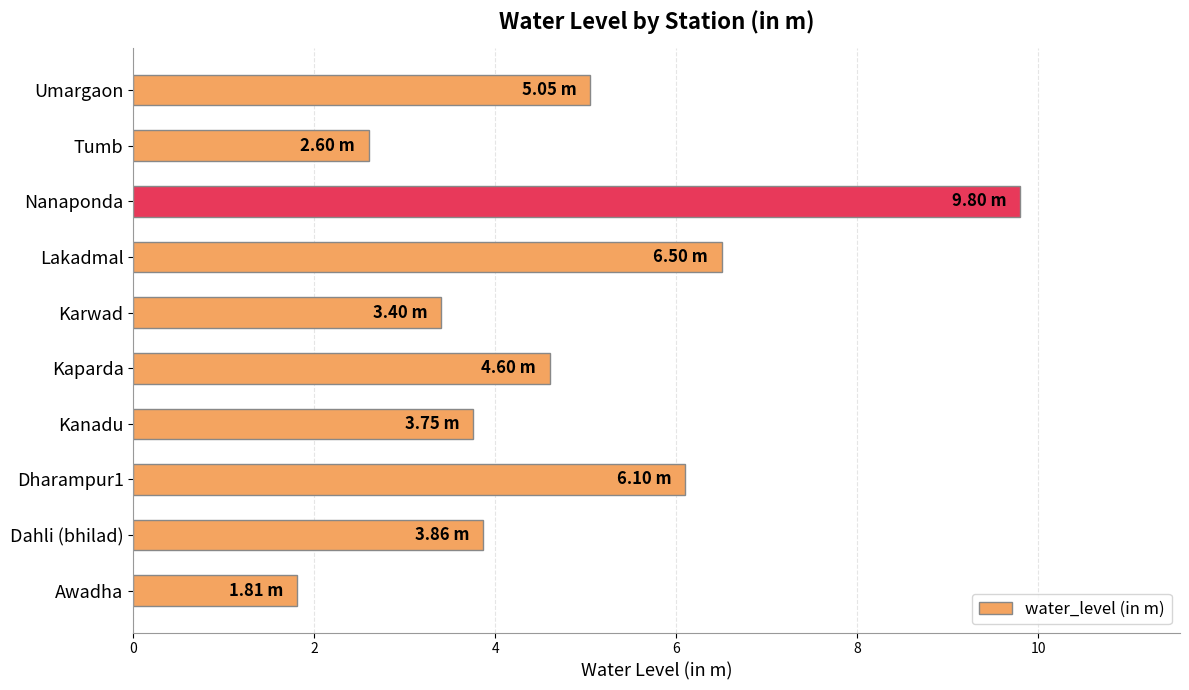

List the labels in order of value, smallest first.

Awadha, Tumb, Karwad, Kanadu, Dahli (bhilad), Kaparda, Umargaon, Dharampur1, Lakadmal, Nanaponda